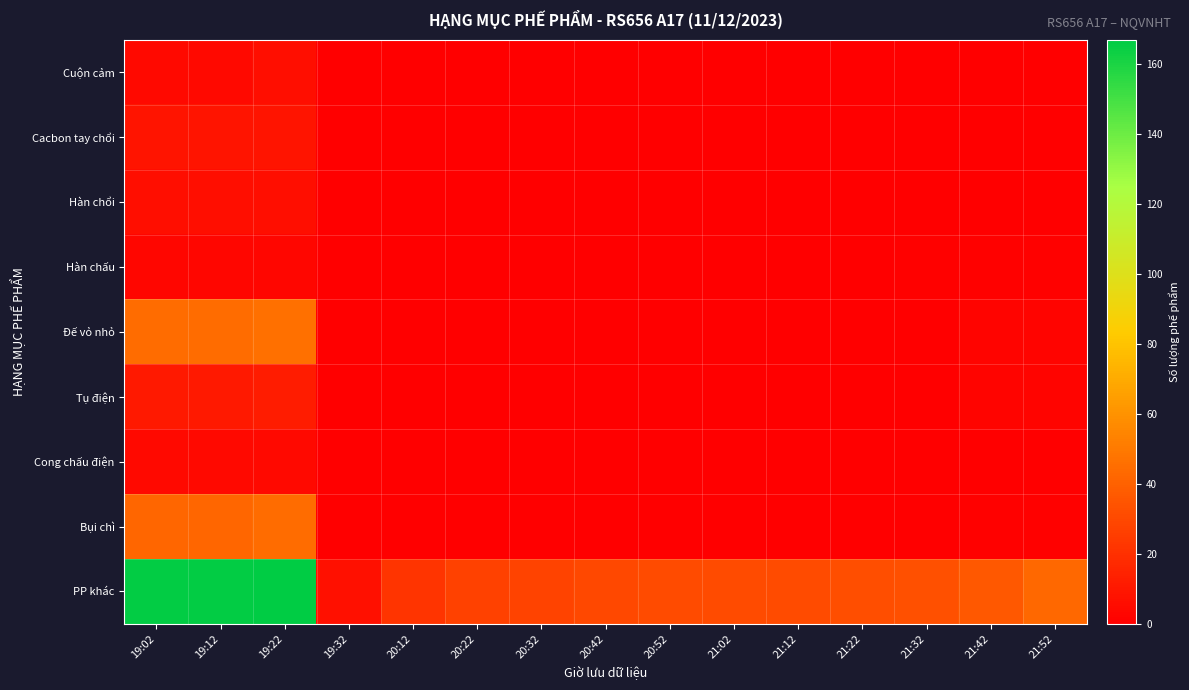

Which has a higher value, 19:02 or 21:32?

19:02